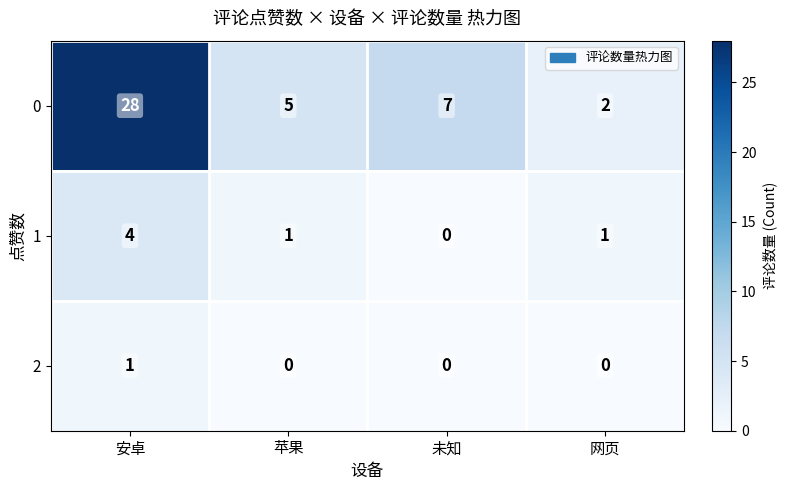

Which label corresponds to the largest value in the chart?

安卓